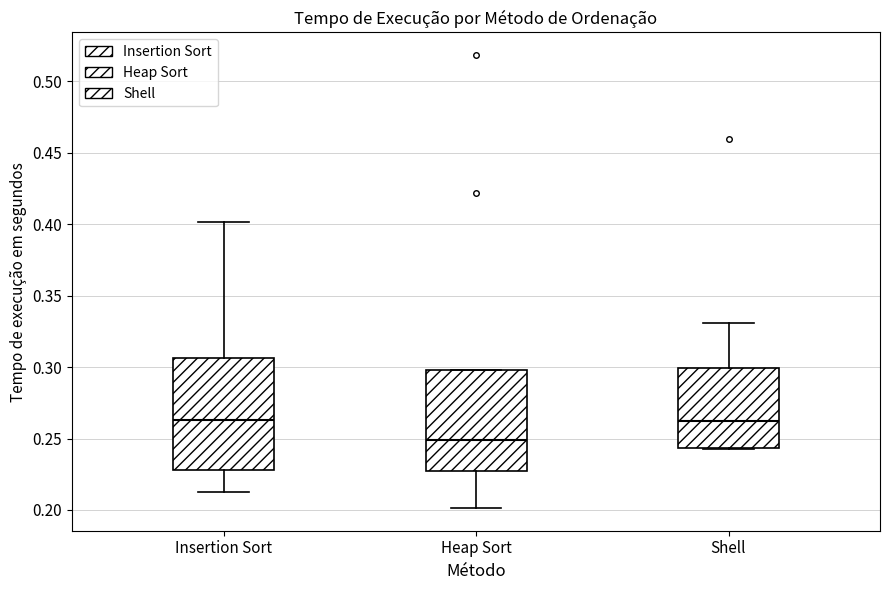

Where is the upper edge of the box for Insertion Sort on the y-axis? The values are not printed on the chart, so give them approximately, as read against the axis.

0.305